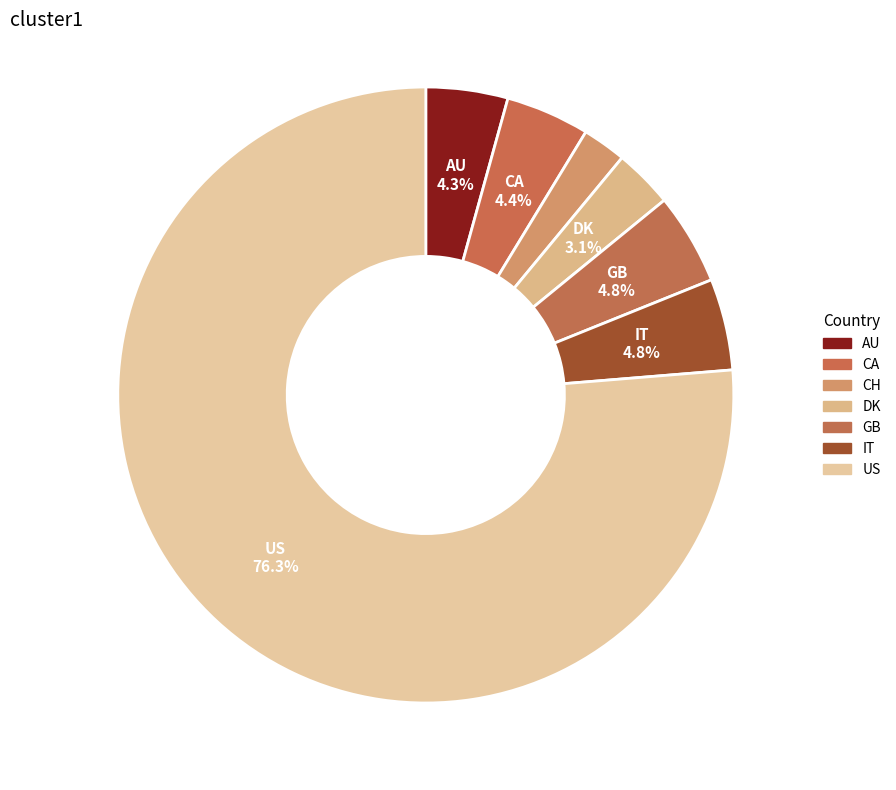

What is the largest slice in the pie chart?

US